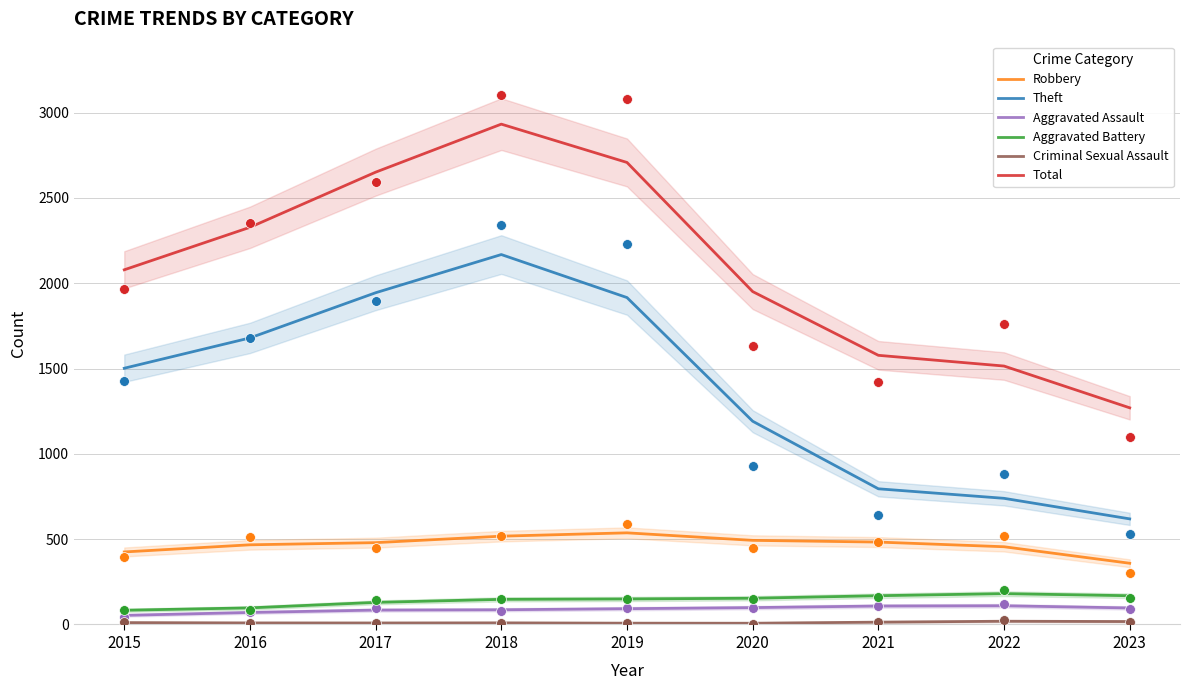

What is the total value across all series at 2020?

3894.8